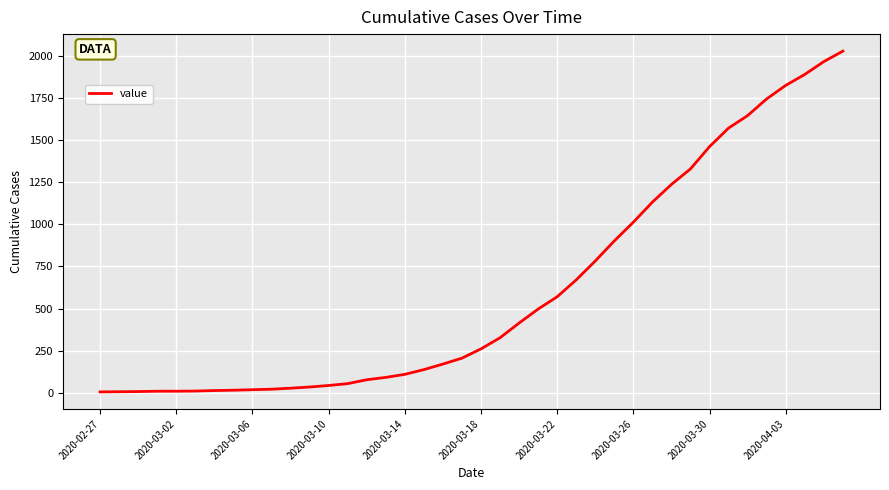

What is the difference between the maximum and minimum values?

2020